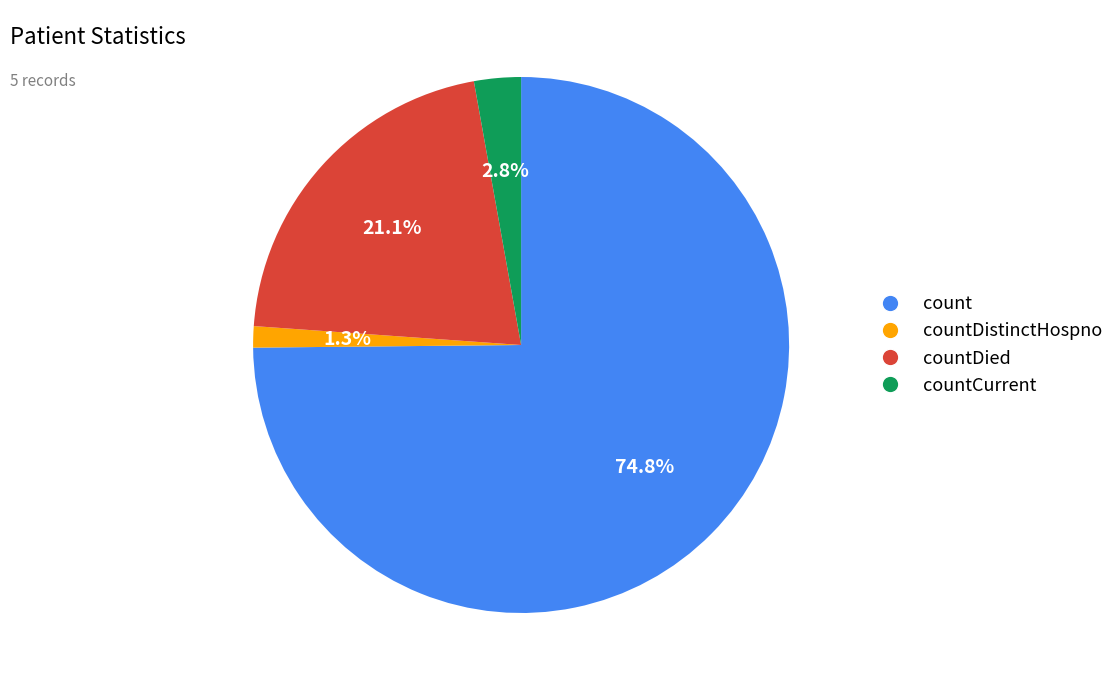

Which category has the smallest portion of the pie?

countDistinctHospno